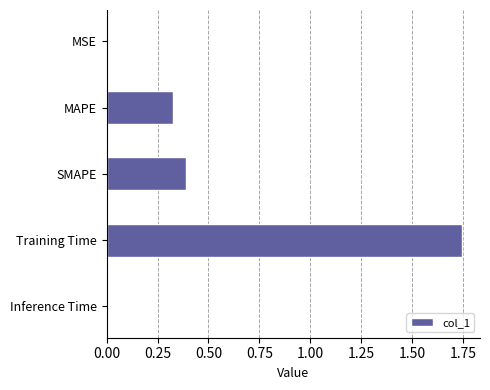

Which category has the highest value across all series?

Training Time